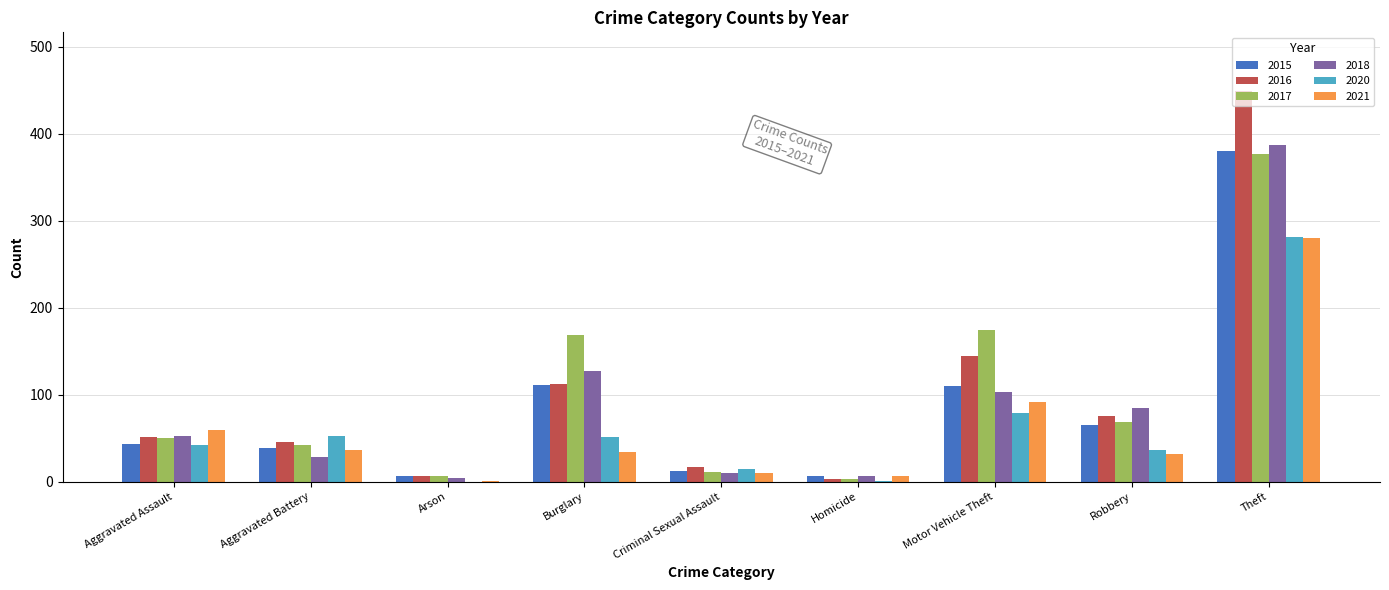

Is the value of 2020 at Robbery greater than the value of 2017 at Criminal Sexual Assault?

Yes